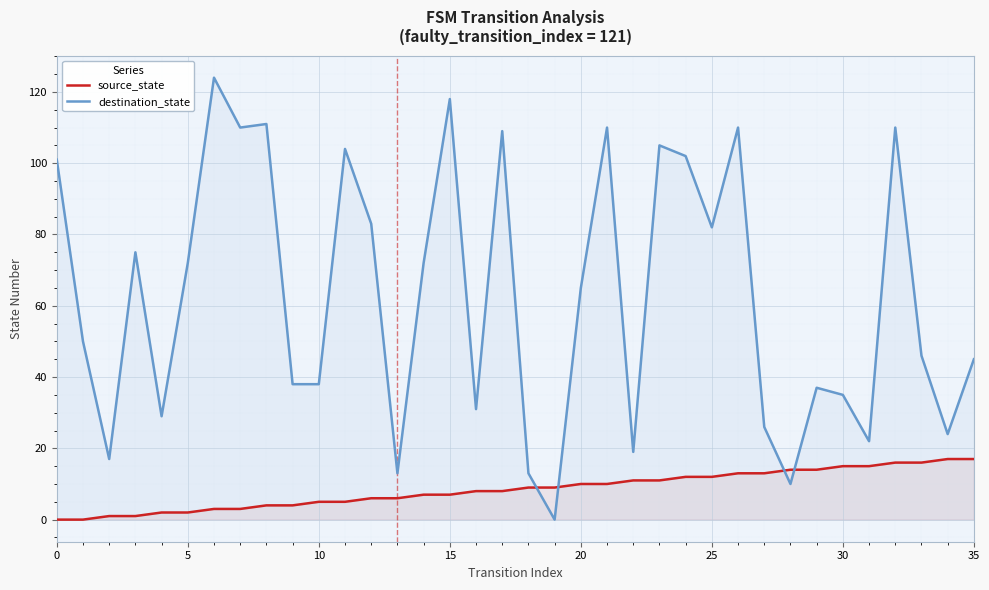

List the series in order of their overall mean, lowest first.

source_state, destination_state